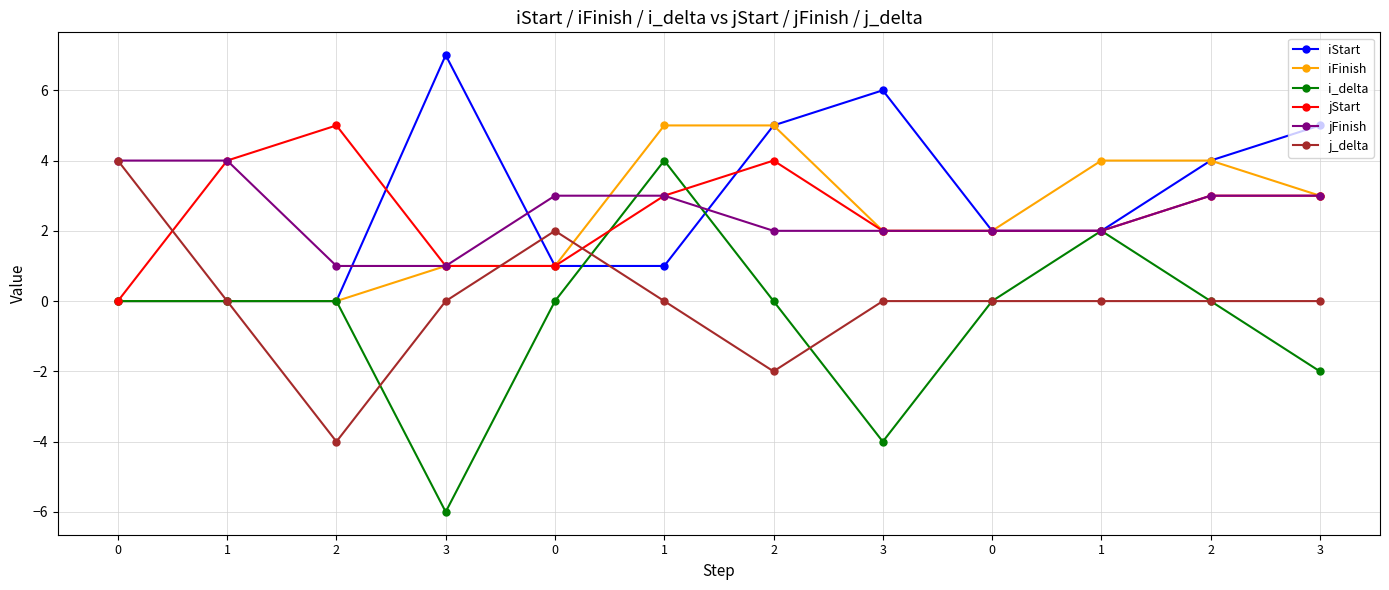

How many data points does each series have?

12